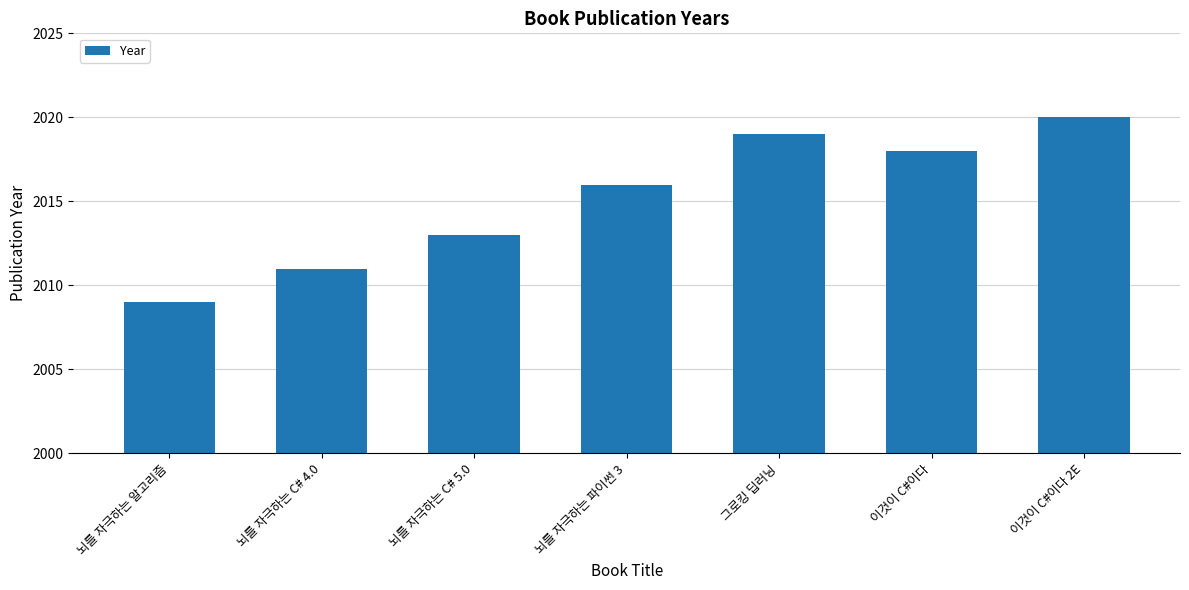

Between 뇌를 자극하는 C# 4.0 and 뇌를 자극하는 C# 5.0, which is larger?

뇌를 자극하는 C# 5.0